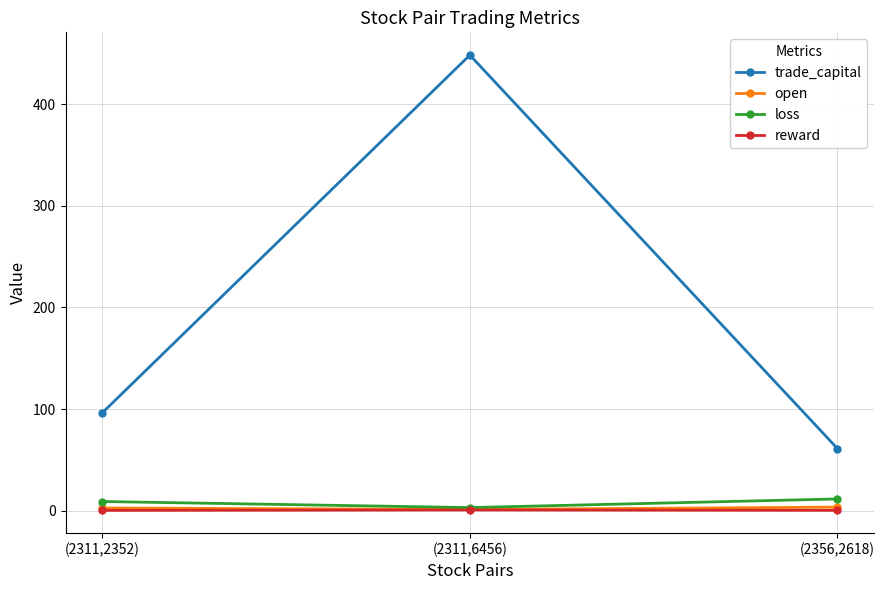

What is the label of the 2nd point from the left?

(2311,6456)